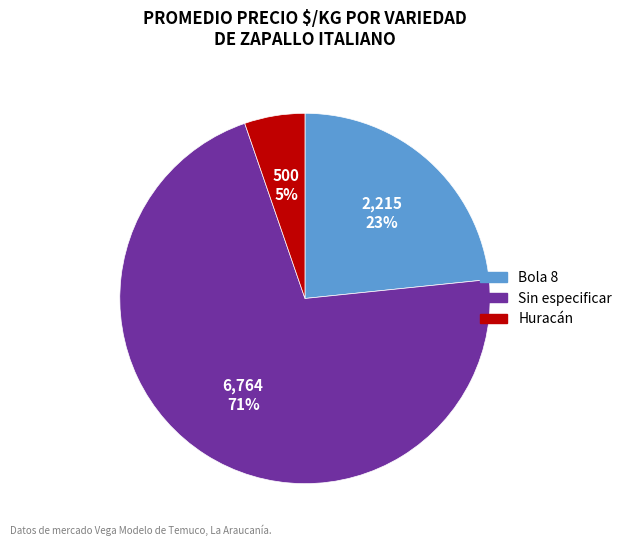

Does any single category account for the majority?

Yes